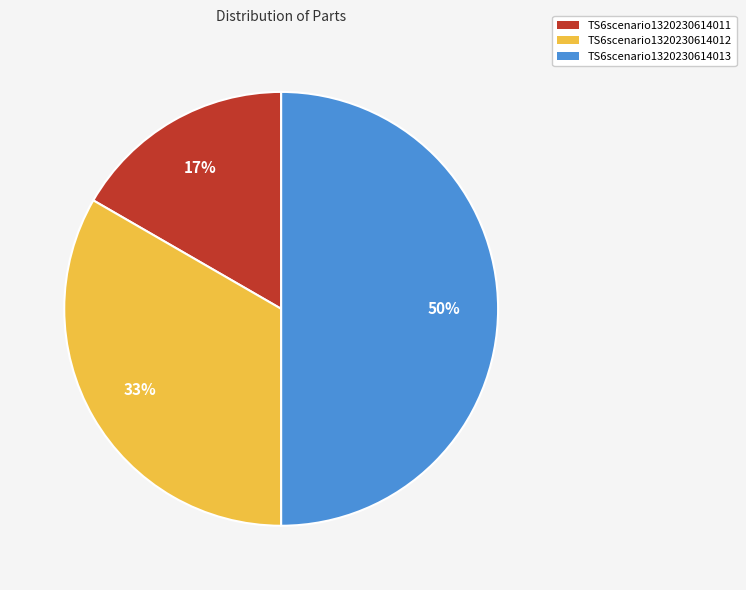

Count the number of slices in the pie.

3